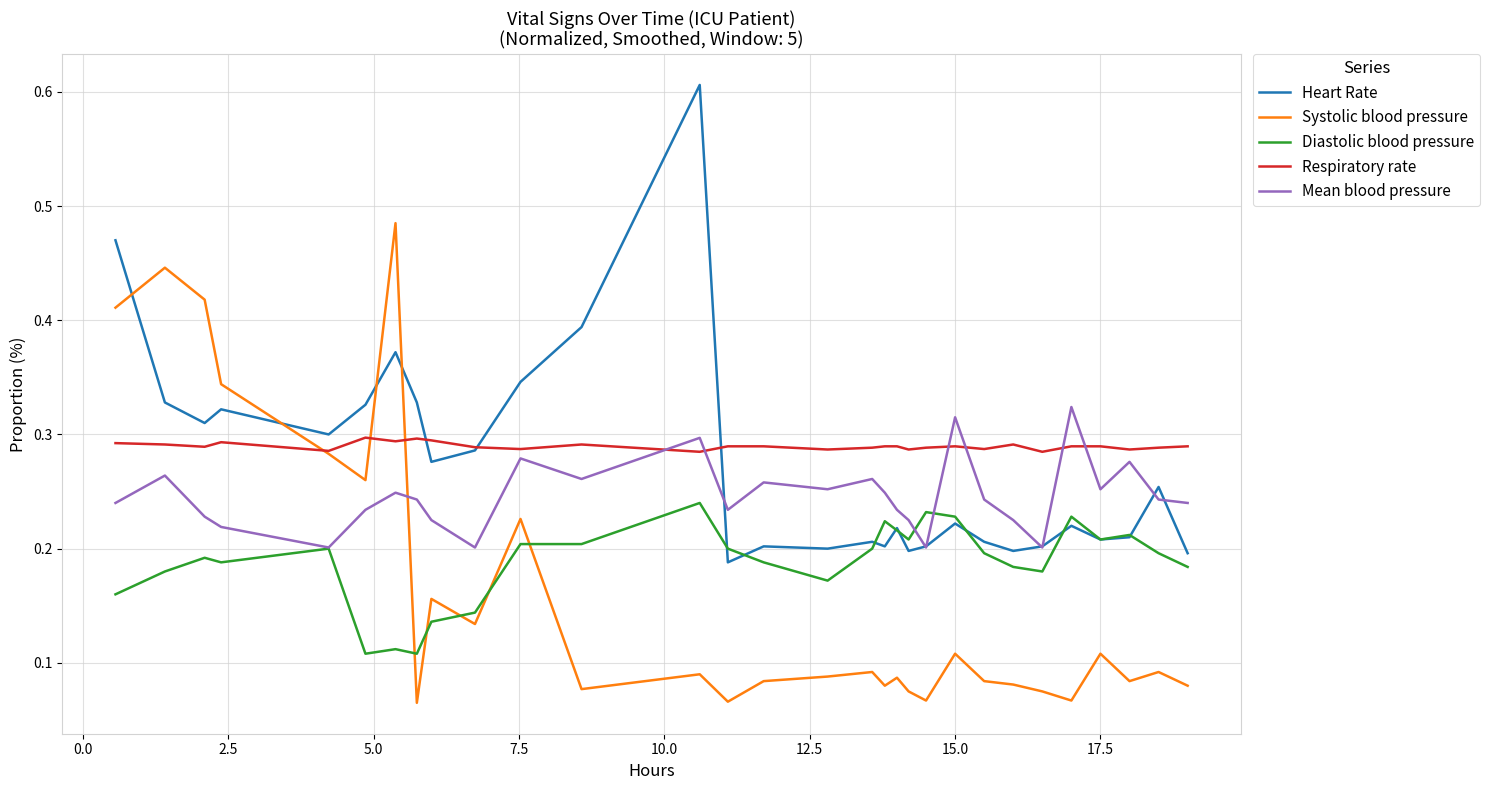

List the series in order of their peak value, highest first.

Heart Rate, Systolic blood pressure, Mean blood pressure, Respiratory rate, Diastolic blood pressure